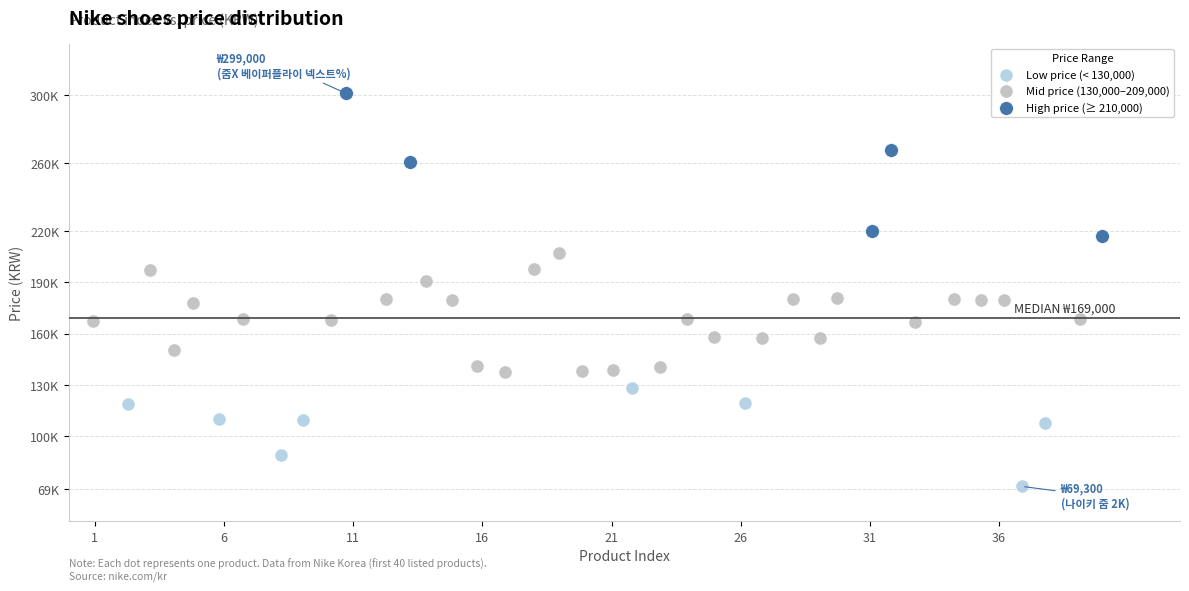

What are all the series names shown in the legend?

Low price (< 130,000), Mid price (130,000–209,000), High price (≥ 210,000)